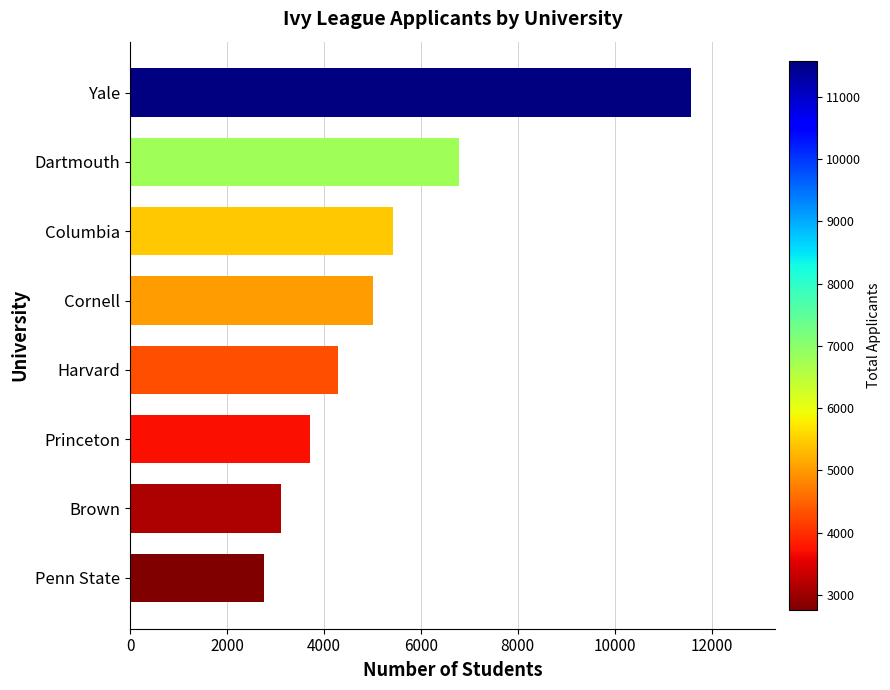

At which label is the value closest to 7170?

Dartmouth